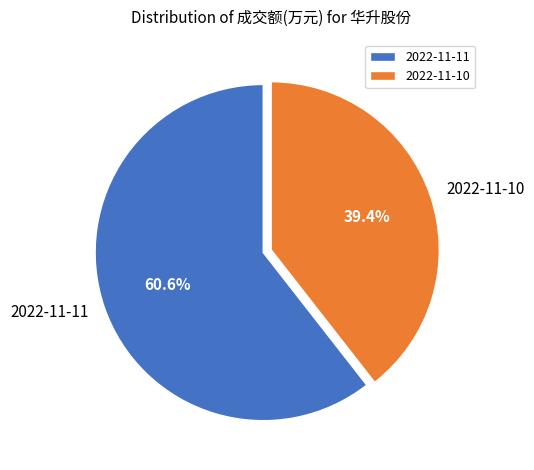

How many segments does this pie chart have?

2